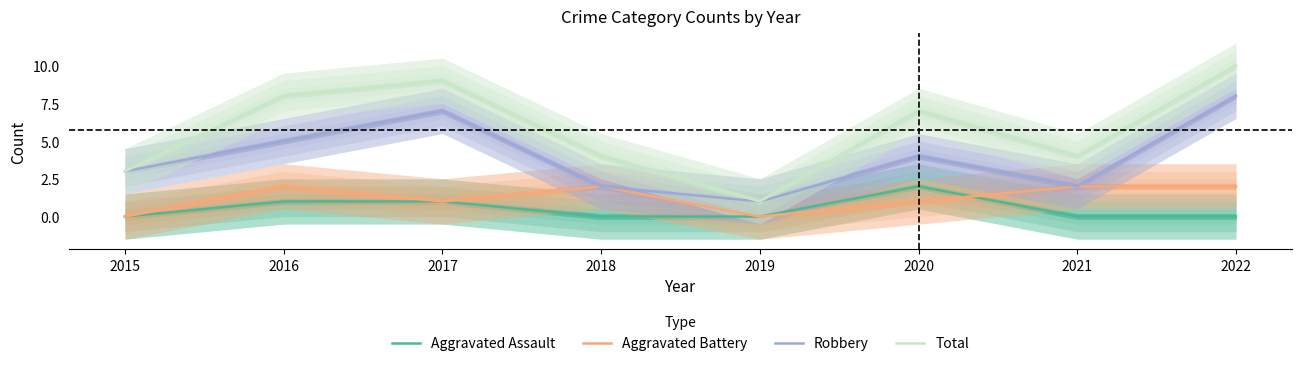

Is it true that Aggravated Assault equals 1 at 2017?

True